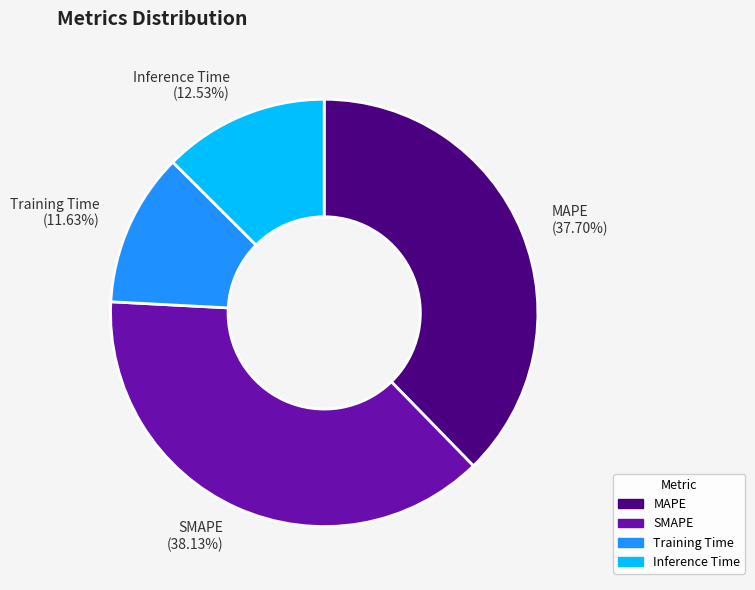

Count the number of slices in the pie.

4